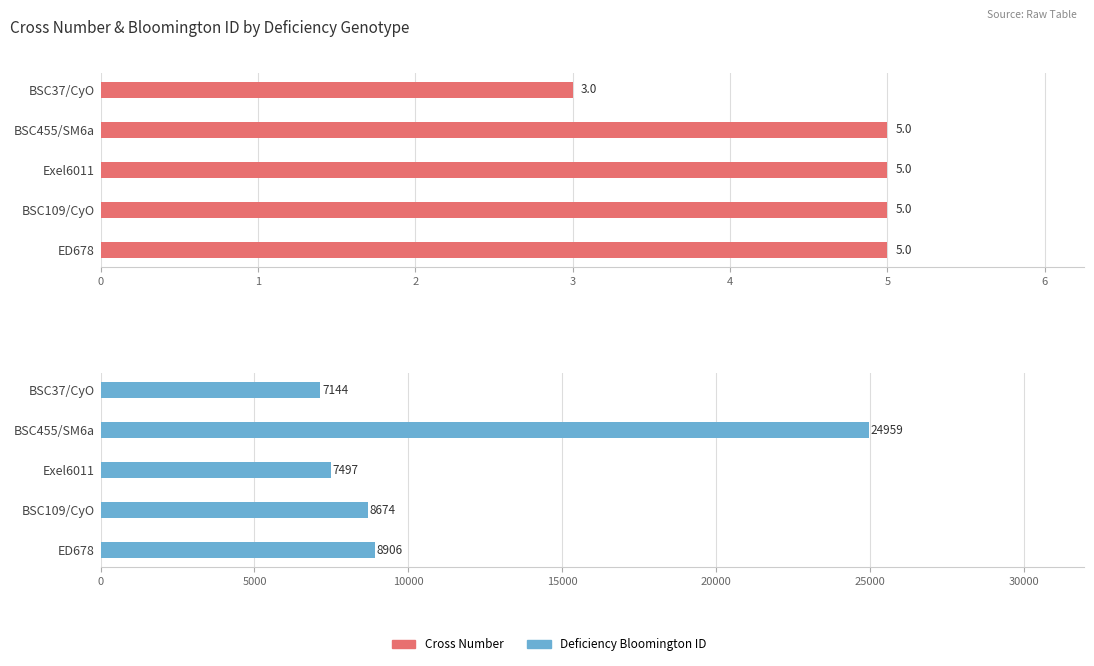

True or false: Cross Number has a value of 3 at 3.

False